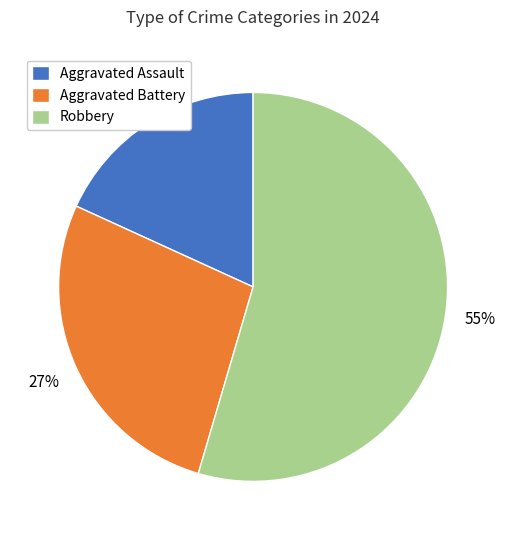

Which has a higher value, Aggravated Assault or Aggravated Battery?

Aggravated Battery